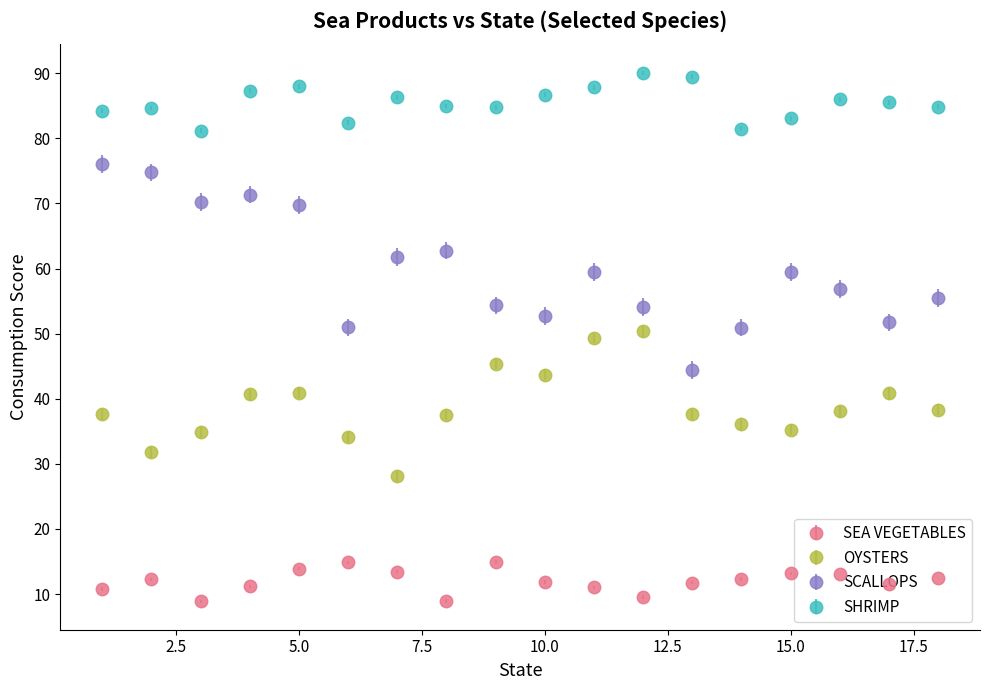

What are all the series names shown in the legend?

SEA VEGETABLES, OYSTERS, SCALLOPS, SHRIMP